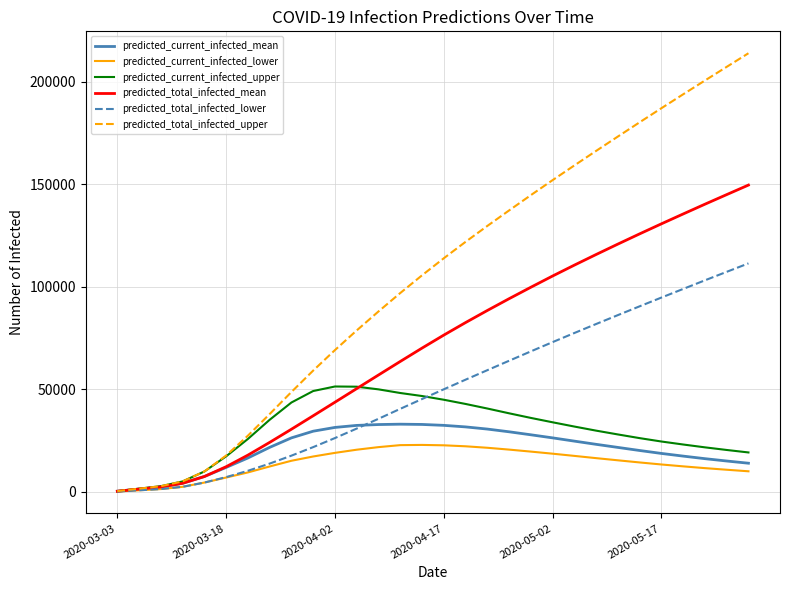

Which series has the largest total across all categories?

predicted_total_infected_upper